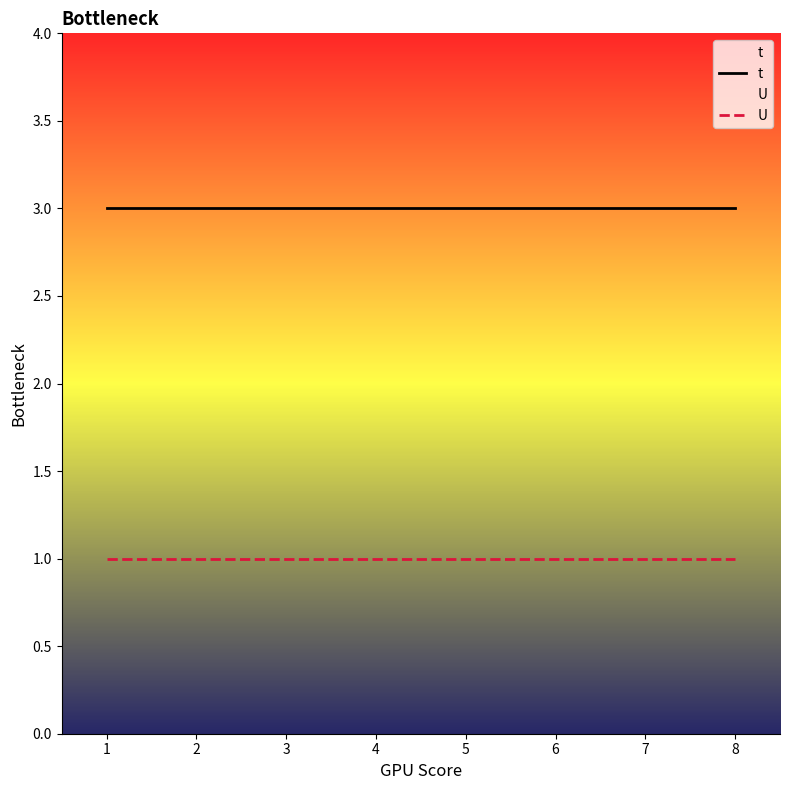

True or false: t and U intersect in this chart.

False